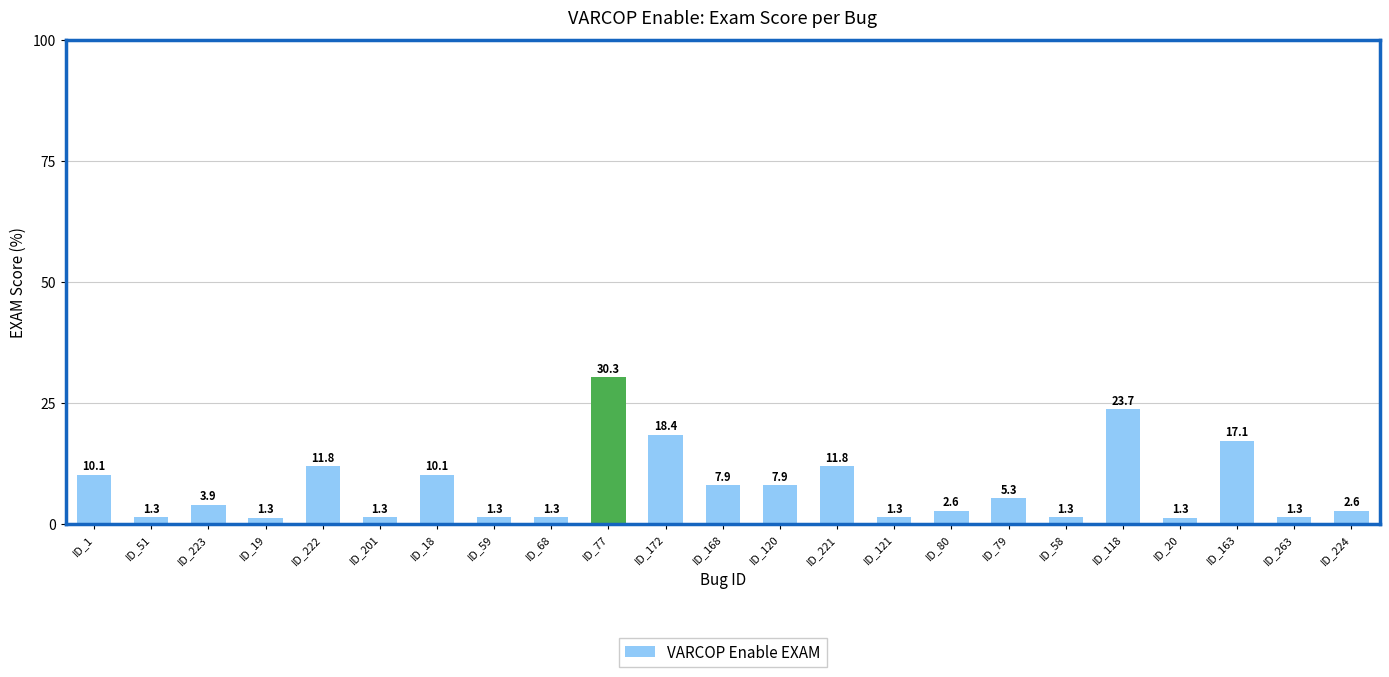

What is the label of the 5th bar from the left?

ID_222